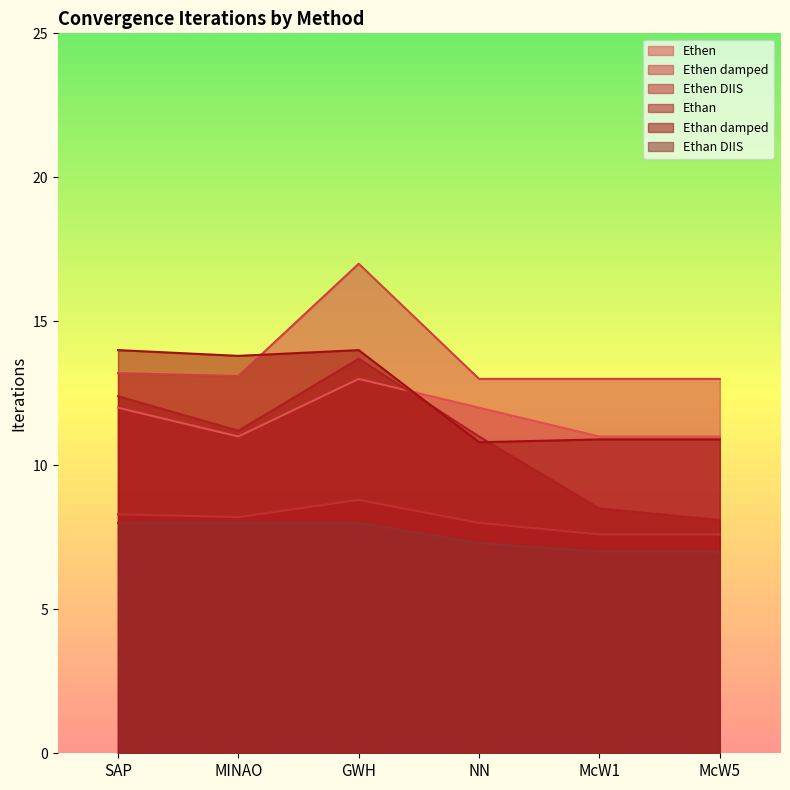

Between MINAO and McW1, which is larger?

MINAO